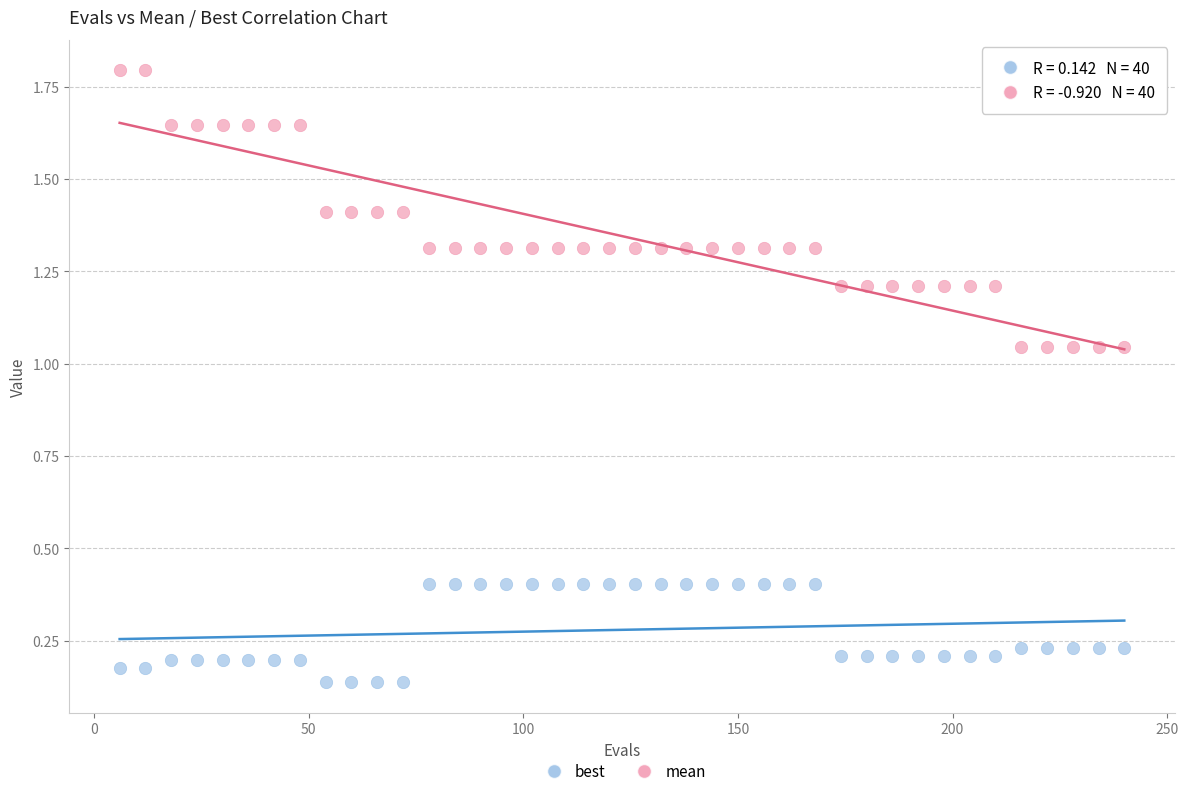

Which series has the widest spread of Y values?

mean